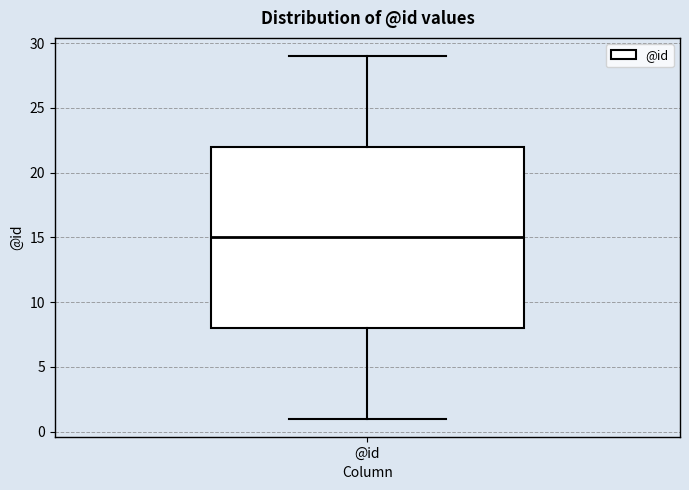

Read this box plot against the y-axis: the position of the median line, the range covered by the box, and the ends of both whiskers. The values are not printed on the chart, so give them approximately, as read against the axis.

median 15, box 8 to 22, whiskers 1 to 29